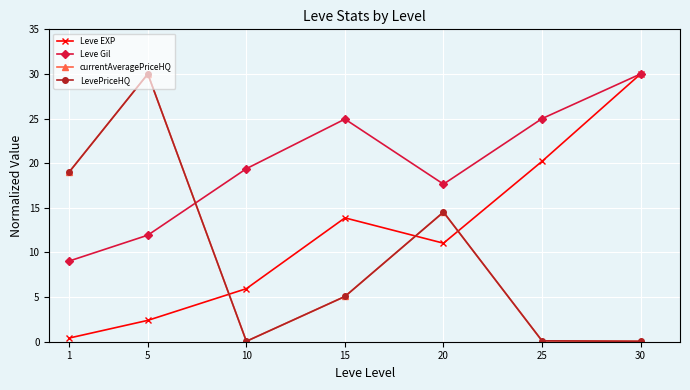

Rank the series by their maximum value, from lowest to highest.

Leve EXP, Leve Gil, currentAveragePriceHQ, LevePriceHQ